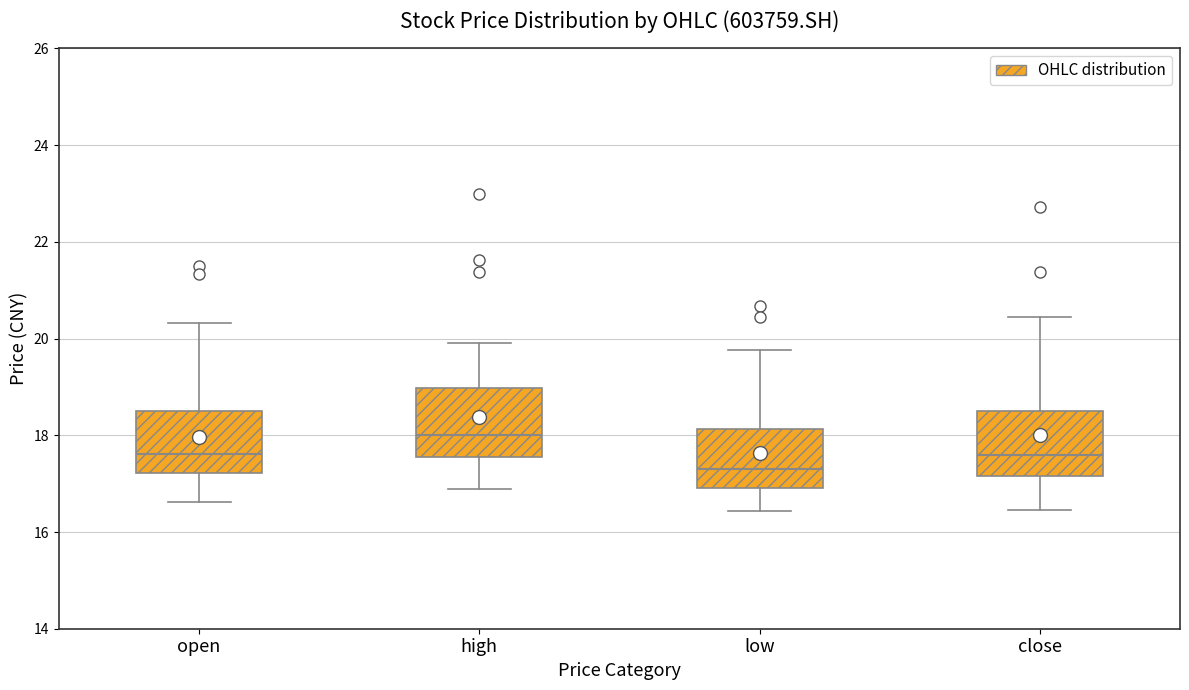

Reading left to right, read every box against the y-axis: the position of its median line, the range the box covers, and the ends of its whiskers. The values are not printed on the chart, so give them approximately, as read against the axis.

open: median 17.6, box 17.2 to 18.6, whiskers 16.6 to 20.4
high: median 18.0, box 17.6 to 19.0, whiskers 16.8 to 20.0
low: median 17.4, box 17.0 to 18.2, whiskers 16.4 to 19.8
close: median 17.6, box 17.2 to 18.6, whiskers 16.4 to 20.4